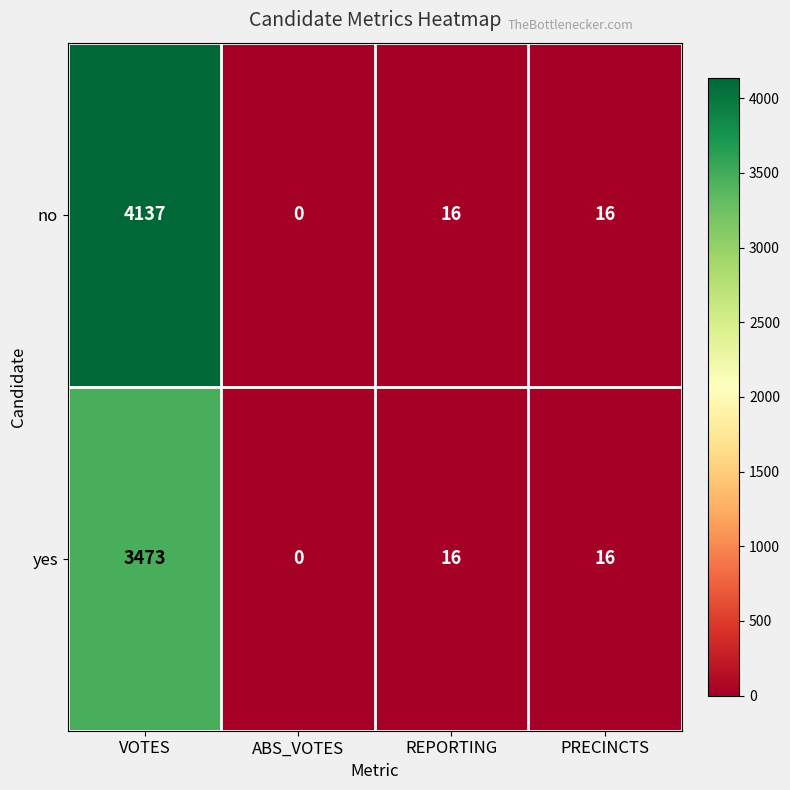

List the series in order of their overall mean, lowest first.

yes, no